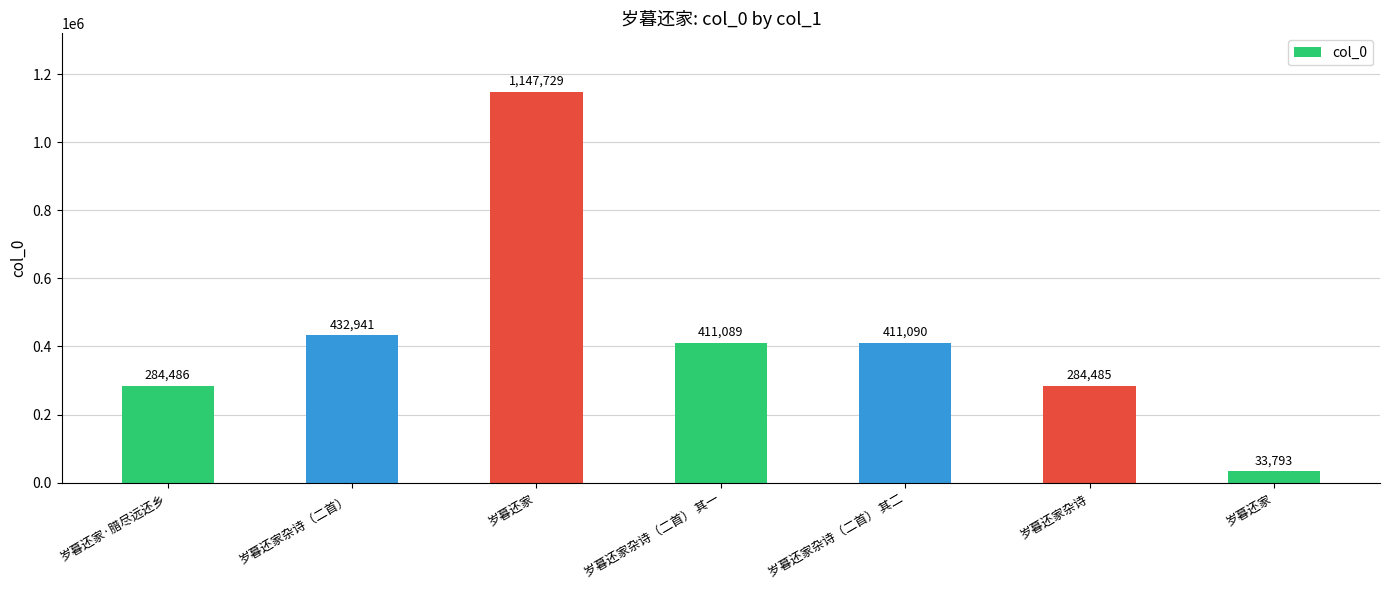

Reading left to right, what are all the values shown in this chart?

284486	432941	1147729	411089	411090	284485	33793